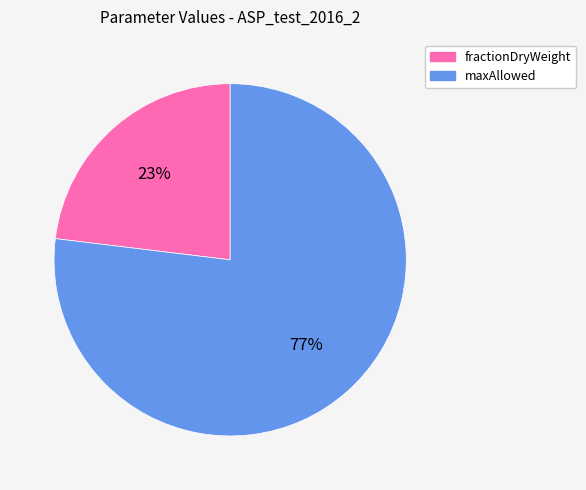

To the nearest percent, what is the combined percentage of fractionDryWeight and maxAllowed?

100%